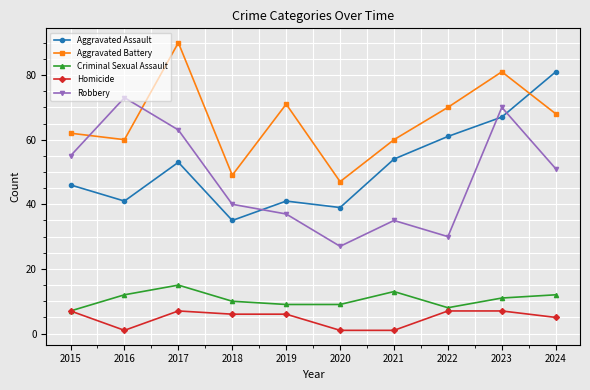

How many lines are shown in the chart?

5